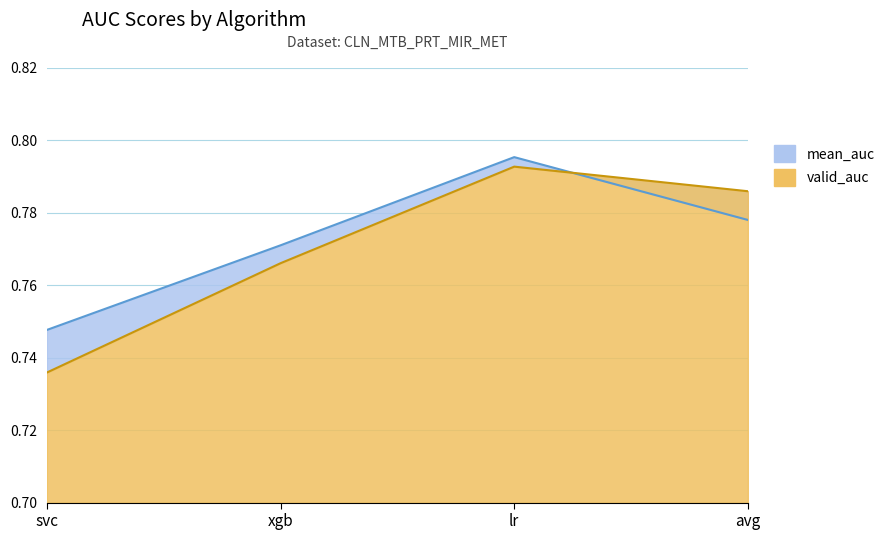

What is the approximate value of valid_auc at avg?

0.8